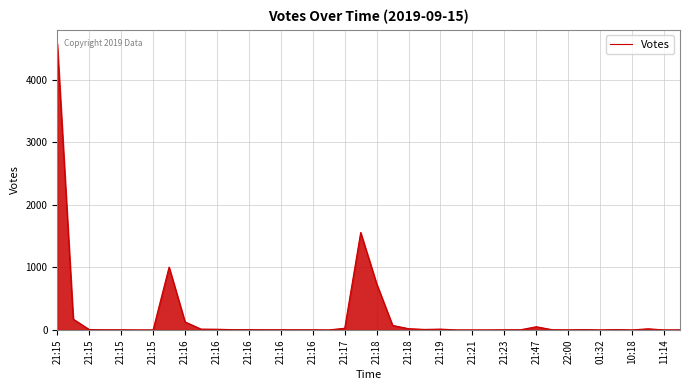

What is the difference between the maximum and minimum values?

4566